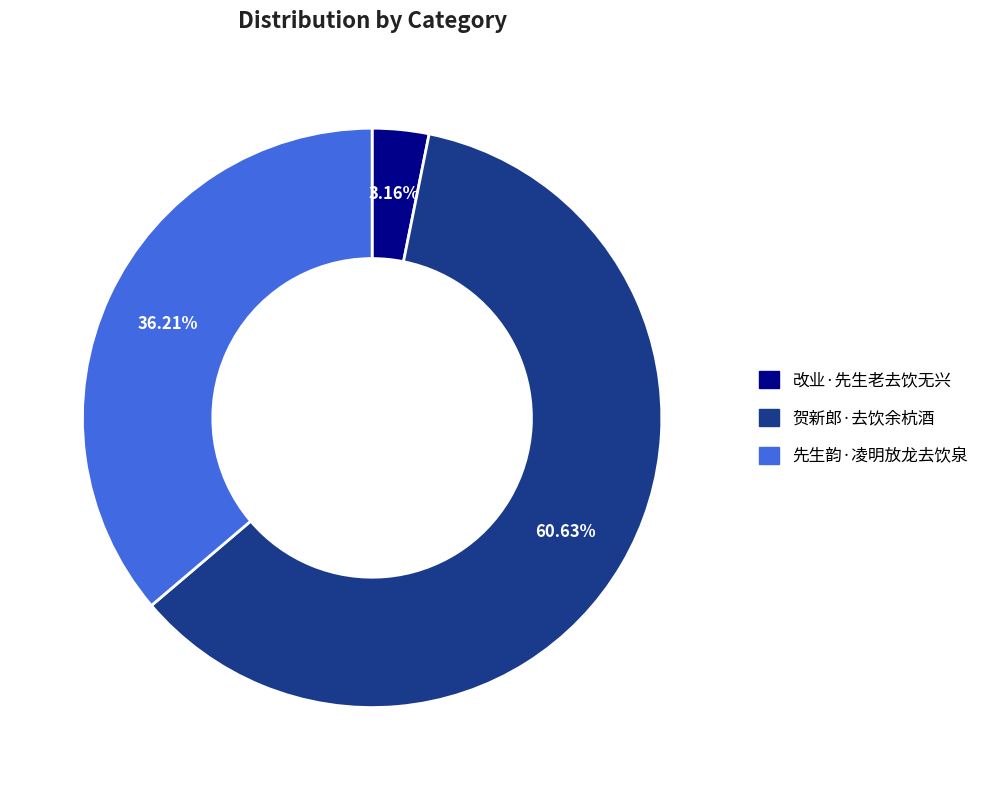

Which has a higher value, 改业·先生老去饮无兴 or 贺新郎·去饮余杭酒?

贺新郎·去饮余杭酒